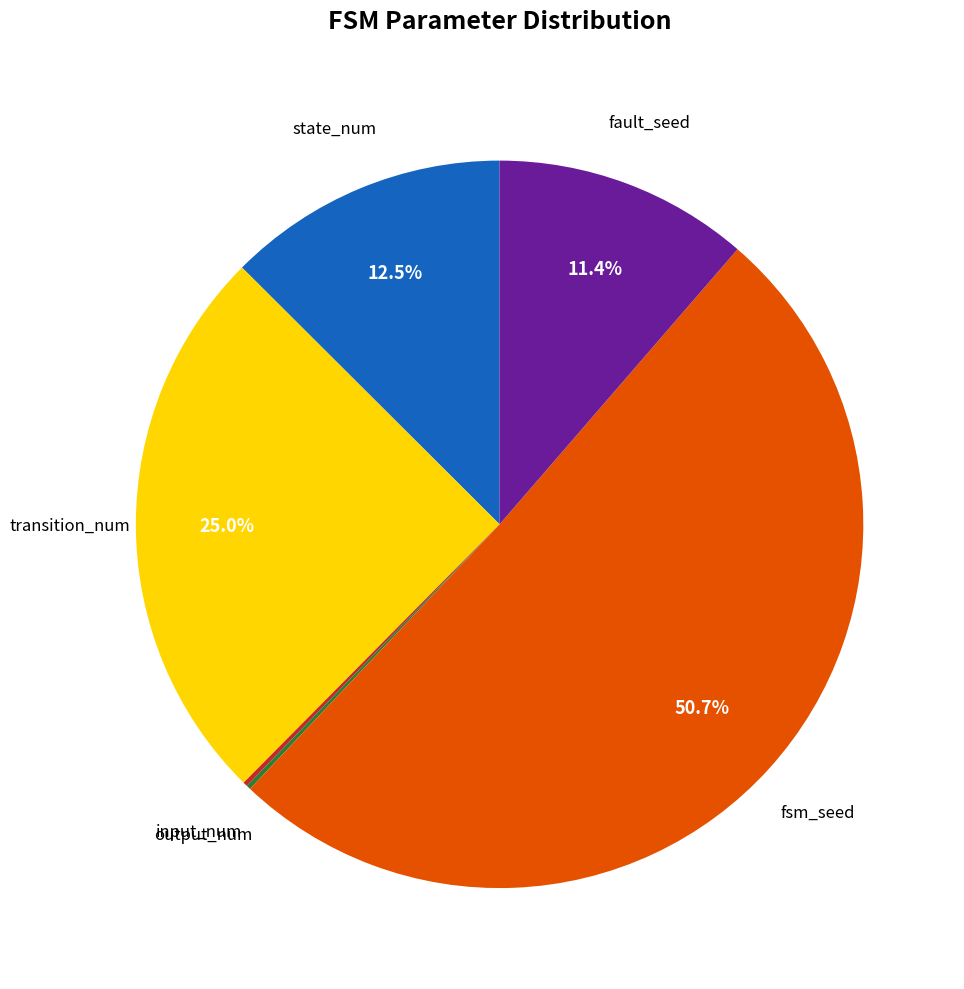

Does state_num represent more than half of the total?

No